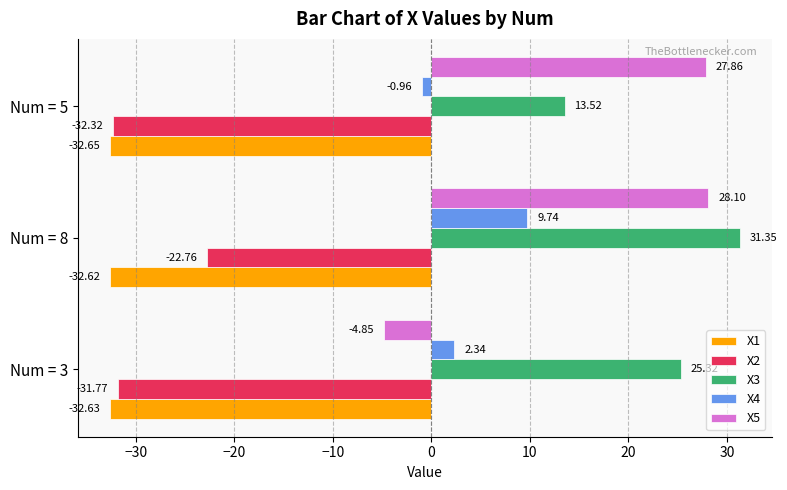

At which category is the sum across all series the highest?

Num = 8